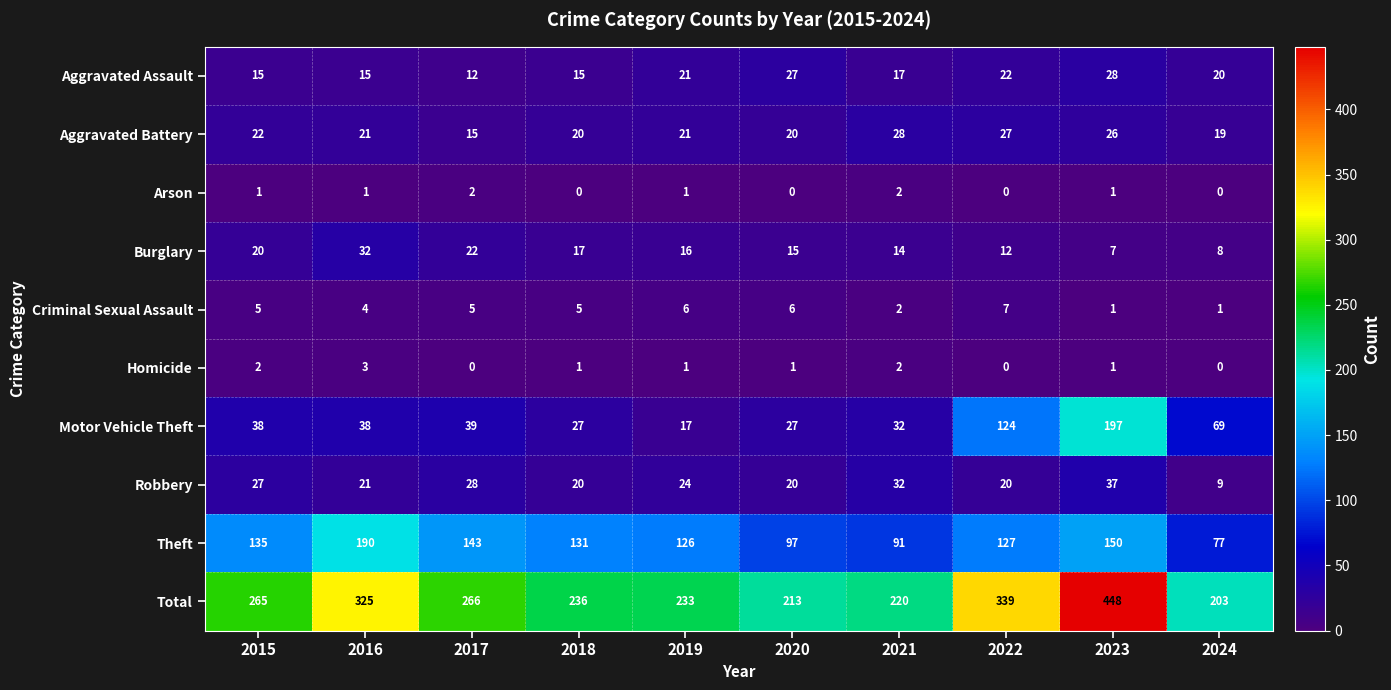

Between 2019 and 2022, which series saw the biggest shift?

Motor Vehicle Theft